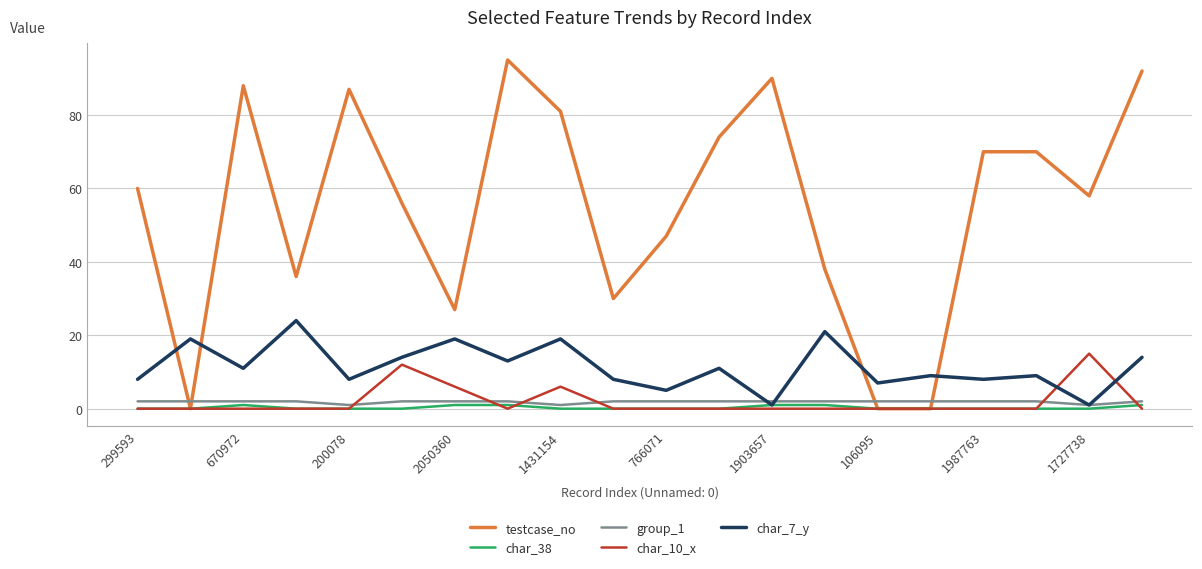

Which series ends up on top after the final intersection of group_1 and testcase_no?

testcase_no